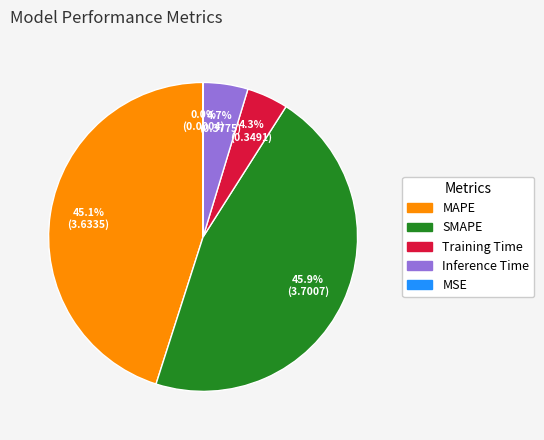

What percentage do Training Time and Inference Time together represent?

9.0%